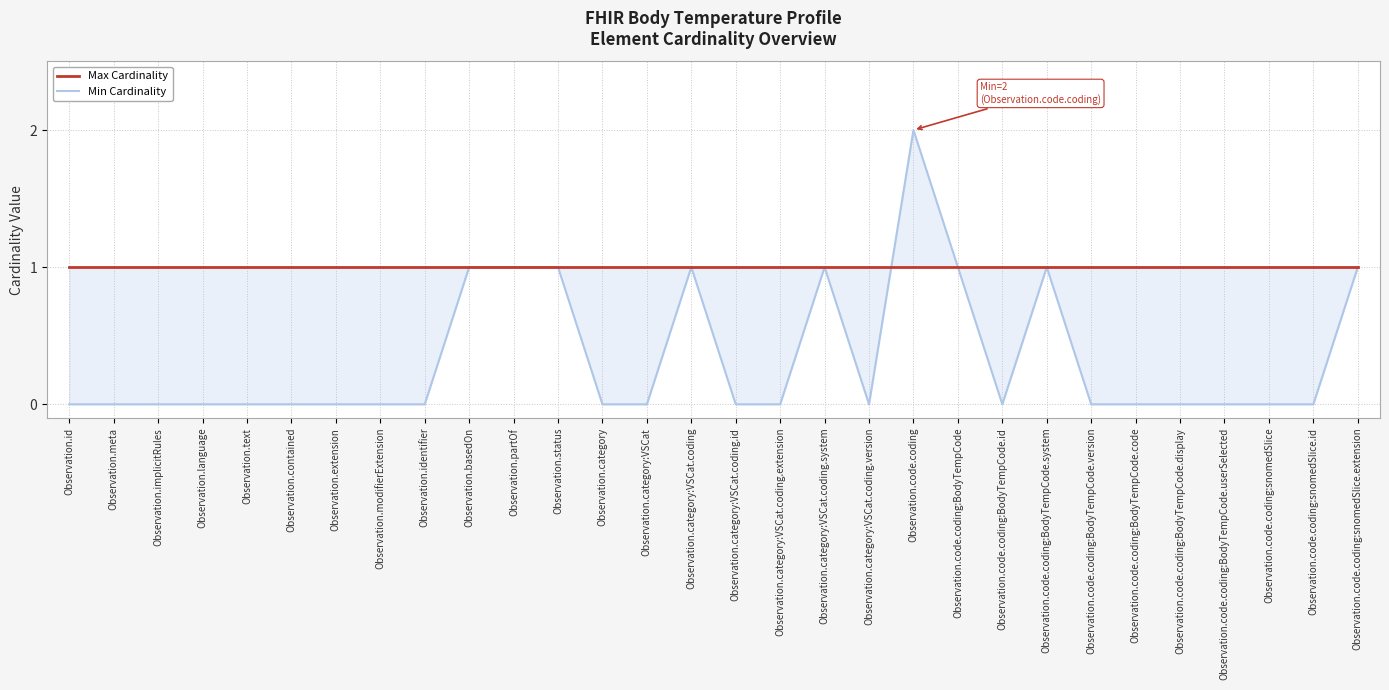

List the series in order of their peak value, lowest first.

Max Cardinality, Min Cardinality